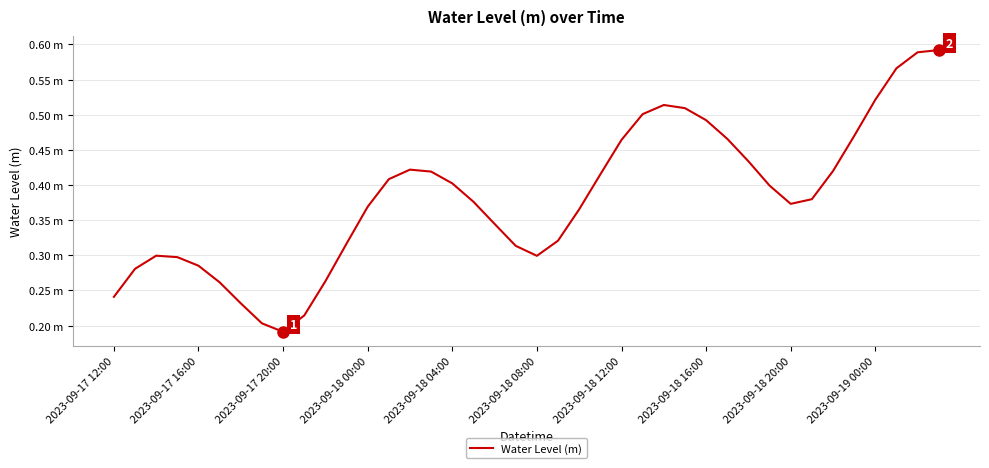

Does the chart have visible grid lines?

Yes